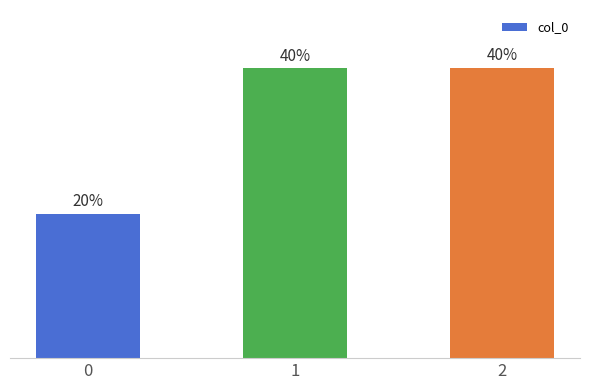

What is the smallest value displayed?

20.0